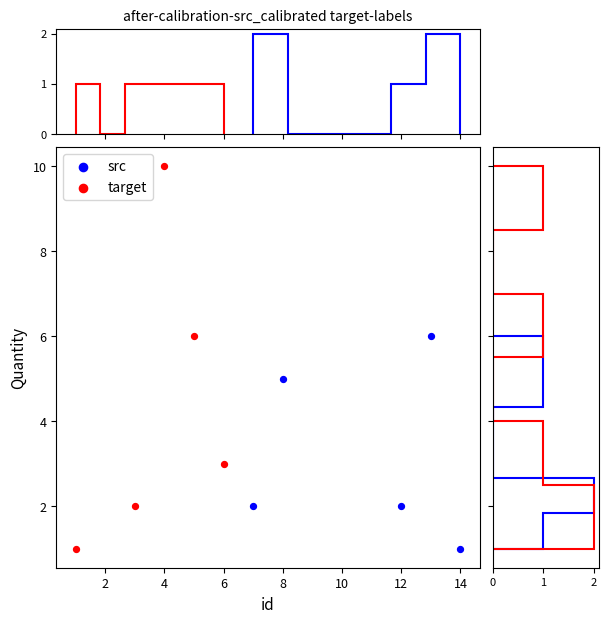

Which series has the widest spread of Y values?

target